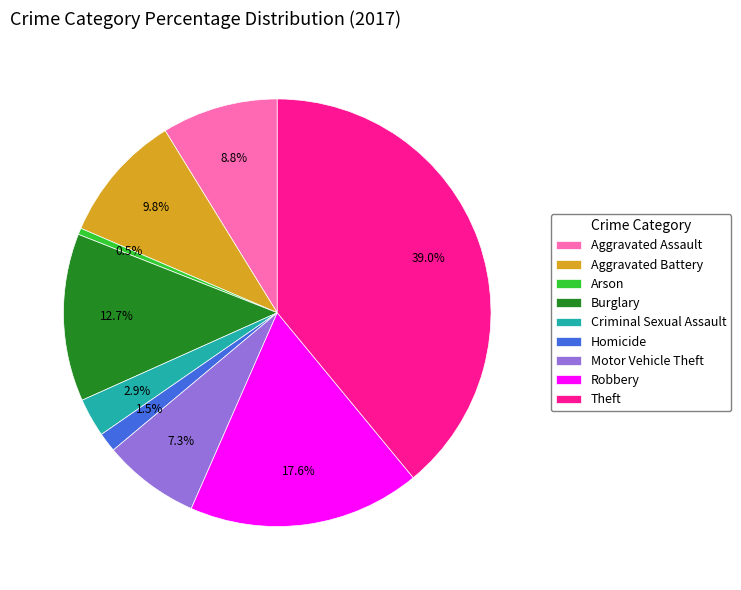

Does any single category account for the majority?

No